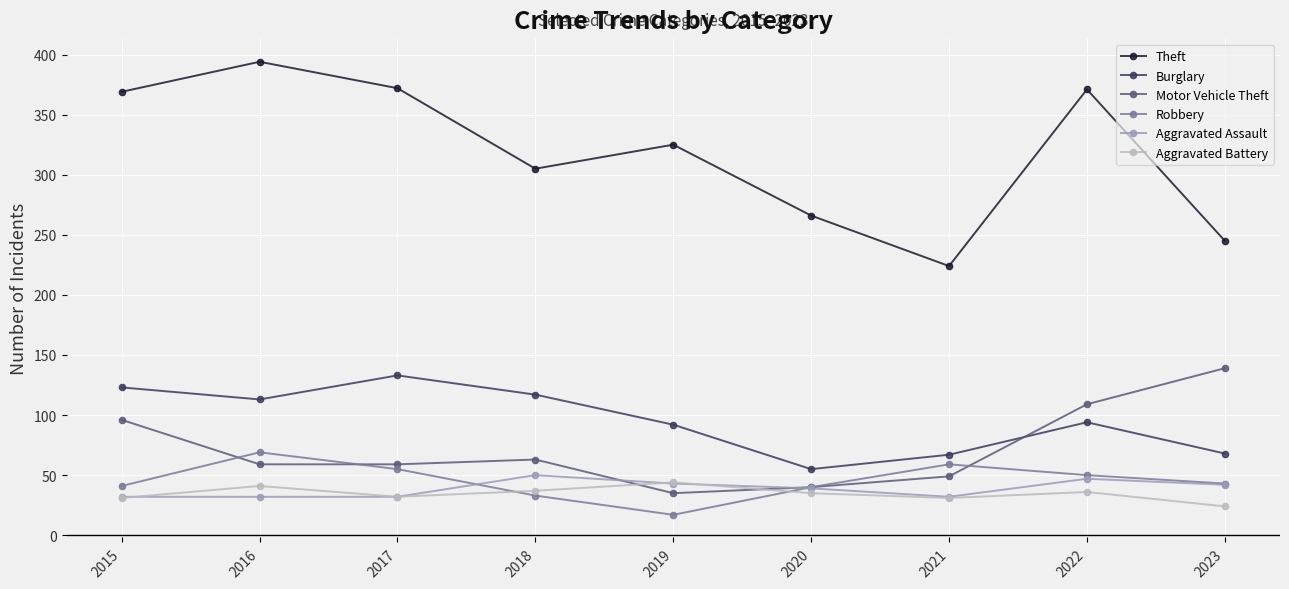

What is the difference between the highest and lowest values at 2023?

221